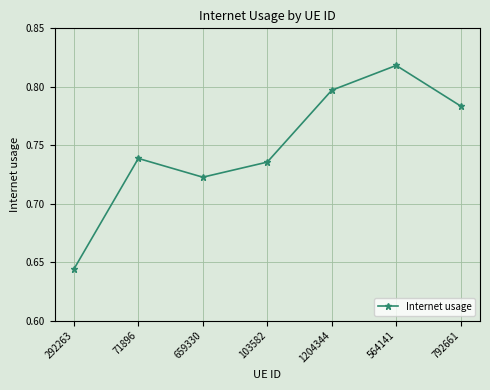

What position from the left is 1204344?

5